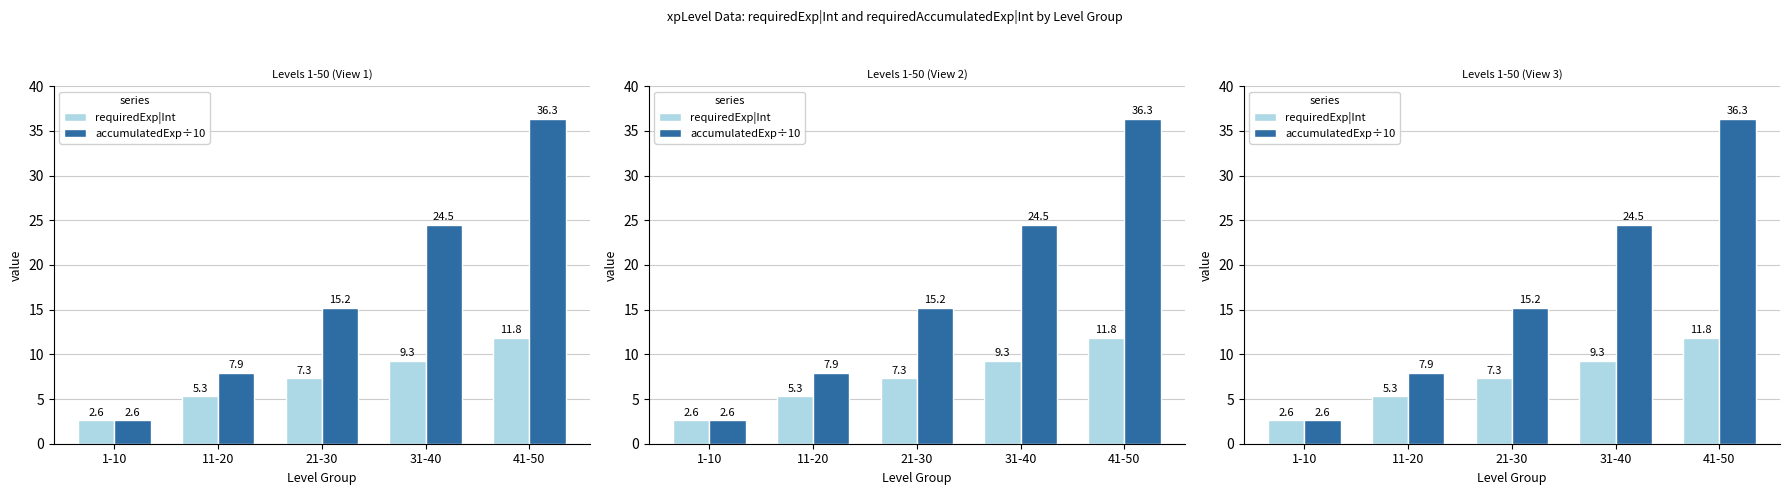

What is the average value of the accumulatedExp÷10 series?

17.3